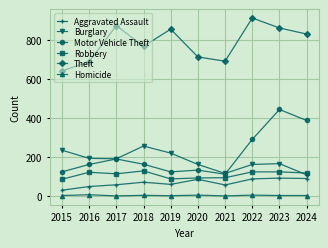

How many values in the Aggravated Assault series are below 72?

5